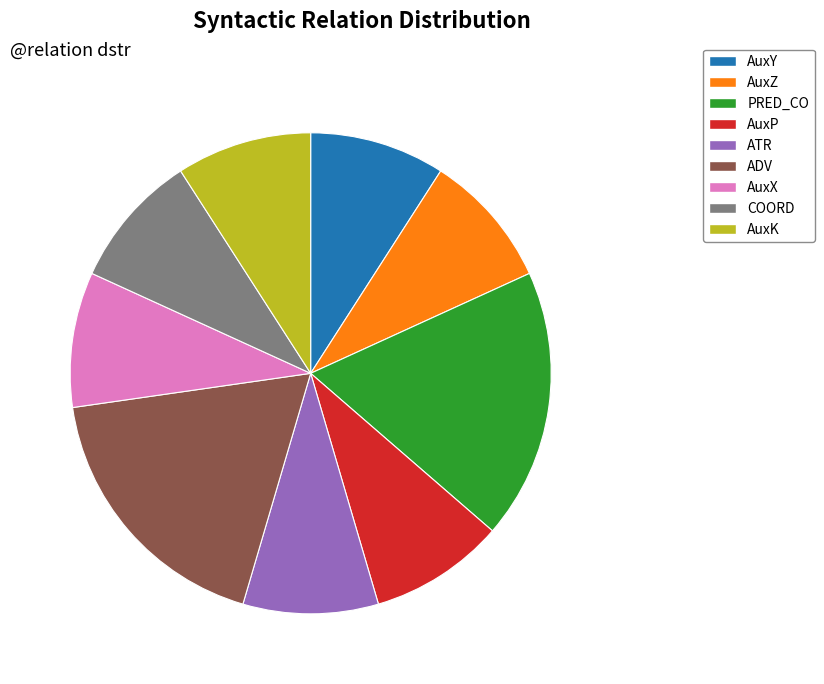

Is the sum of PRED_CO and AuxZ greater than half?

No